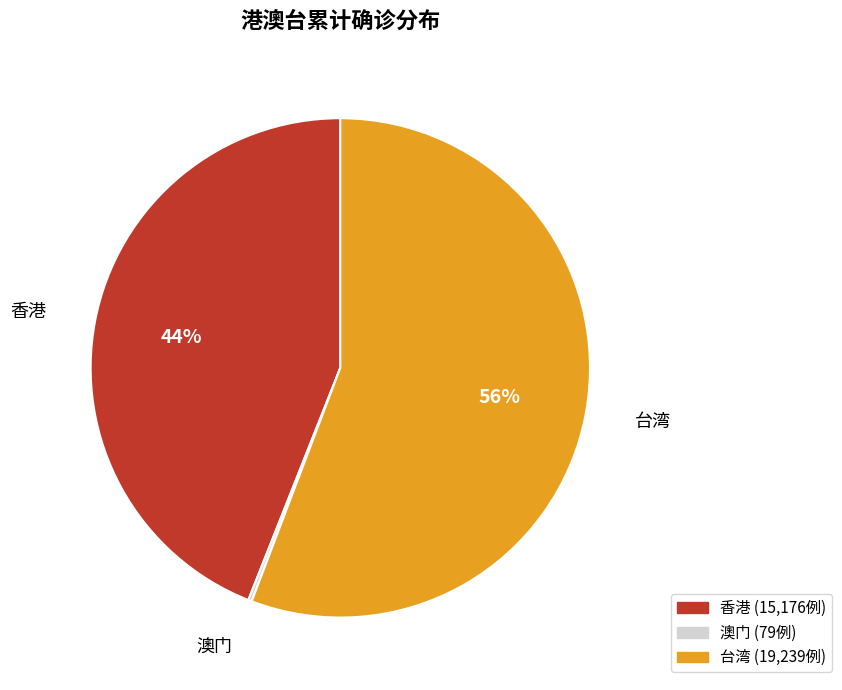

True or false: 香港 accounts for 32% of the total.

False